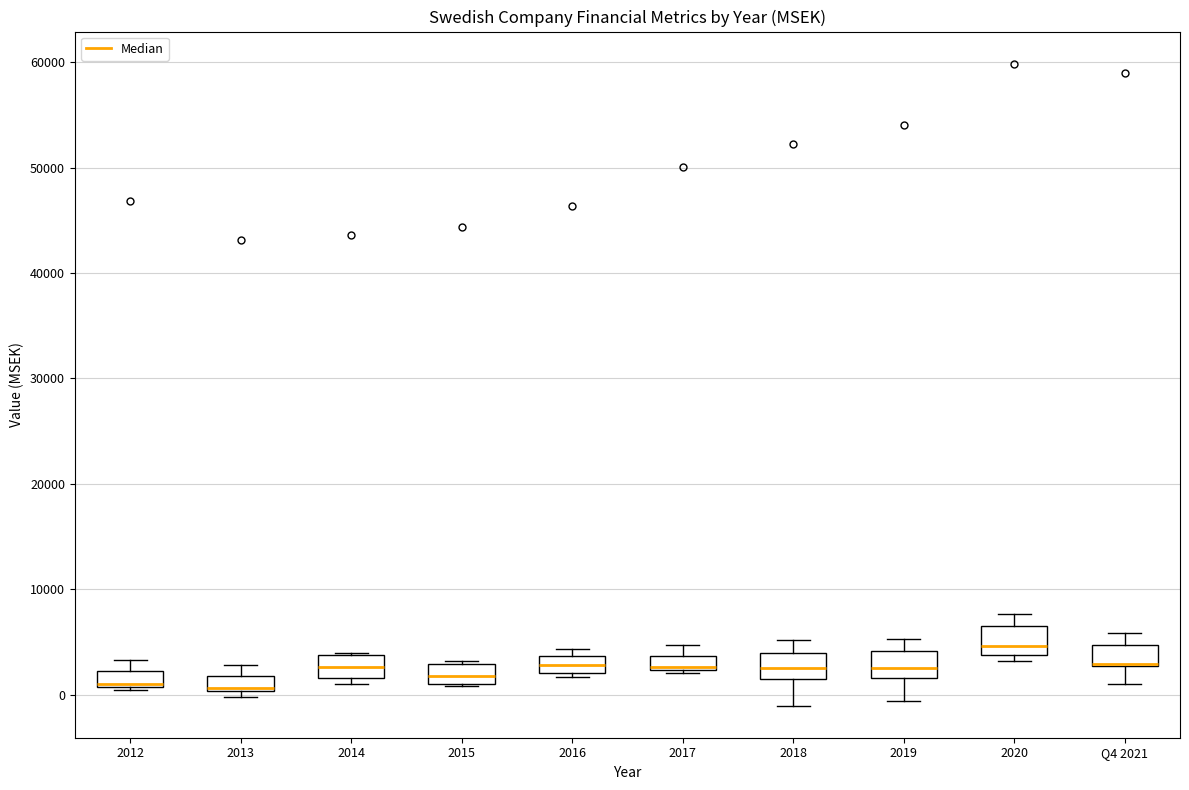

Where does the lower whisker of the box for 2019 end on the y-axis? The values are not printed on the chart, so give them approximately, as read against the axis.

-1000